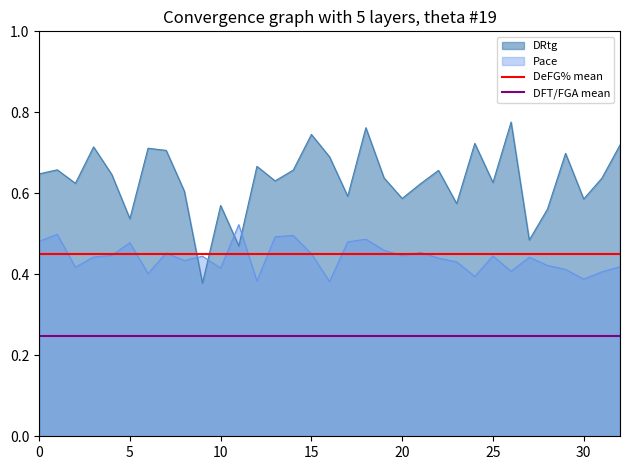

The DFT/FGA mean series shows 0.2 at 0. True or false?

True